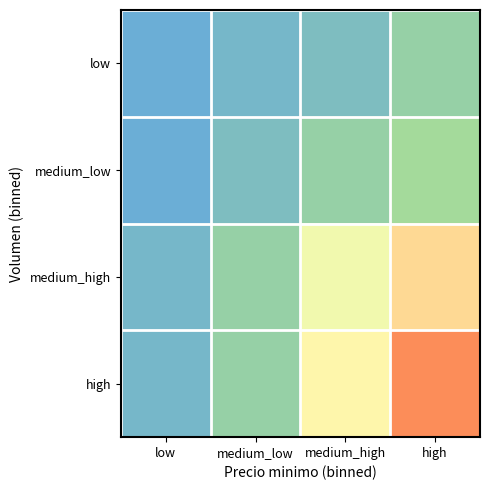

Which series has the largest total across all categories?

high